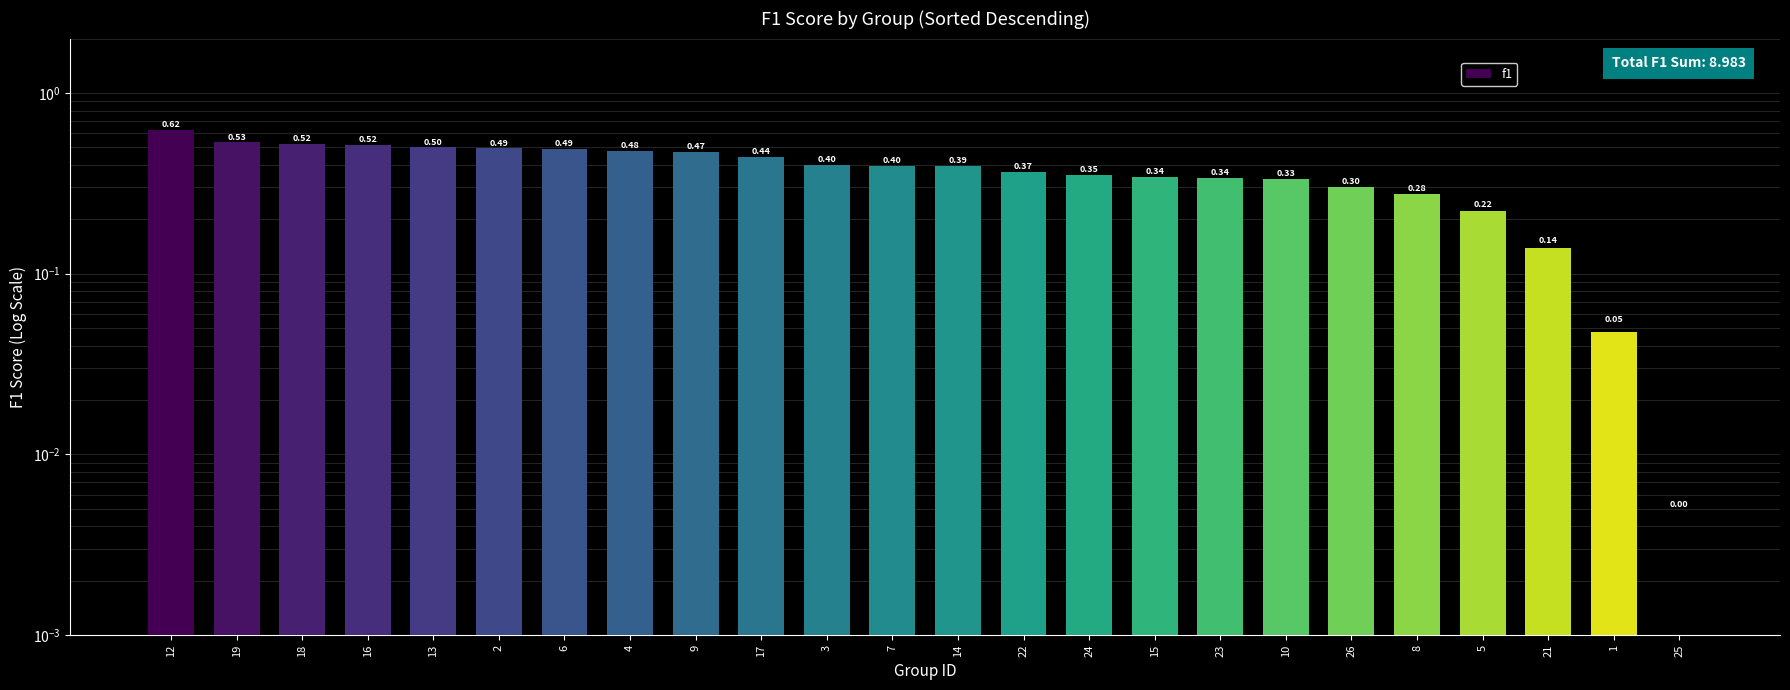

Does the chart contain any negative values?

No